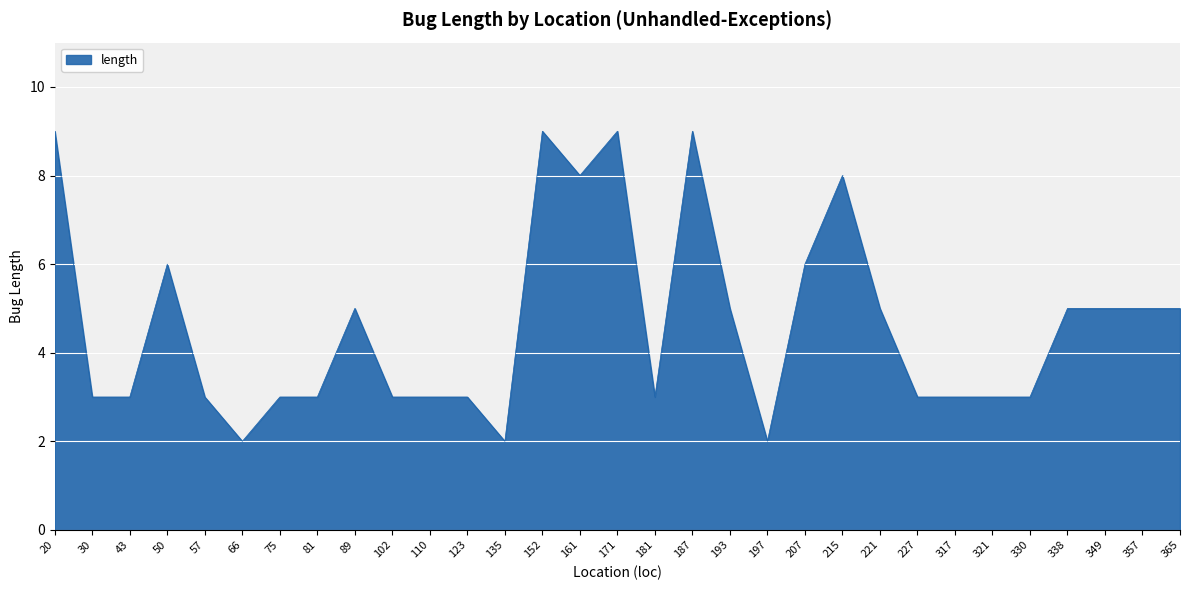

Reading right to left, what are all the values shown in this chart?

365=5	357=5	349=5	338=5	330=3	321=3	317=3	227=3	221=5	215=8	207=6	197=2	193=5	187=9	181=3	171=9	161=8	152=9	135=2	123=3	110=3	102=3	89=5	81=3	75=3	66=2	57=3	50=6	43=3	30=3	20=9